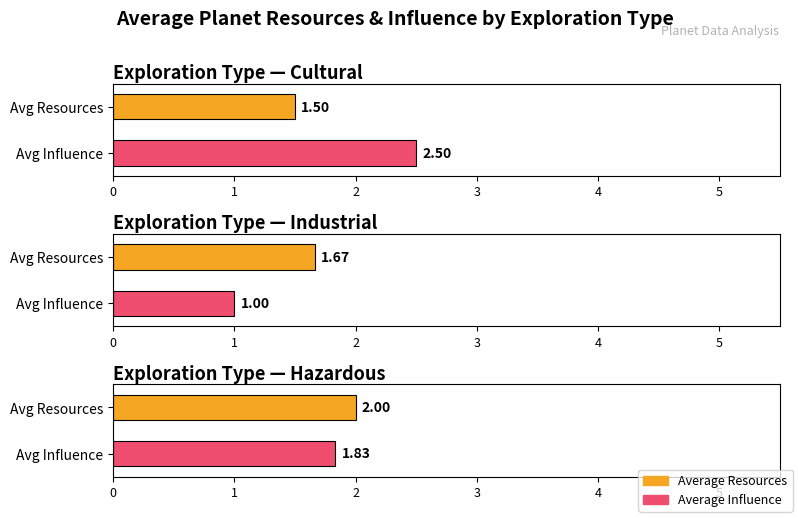

How many series are shown in this chart?

2